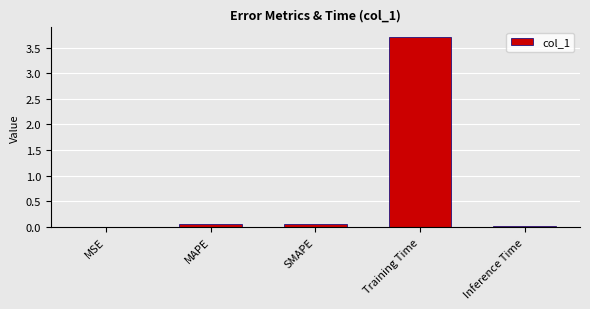

Is it true that the value at MSE is 0.0?

True